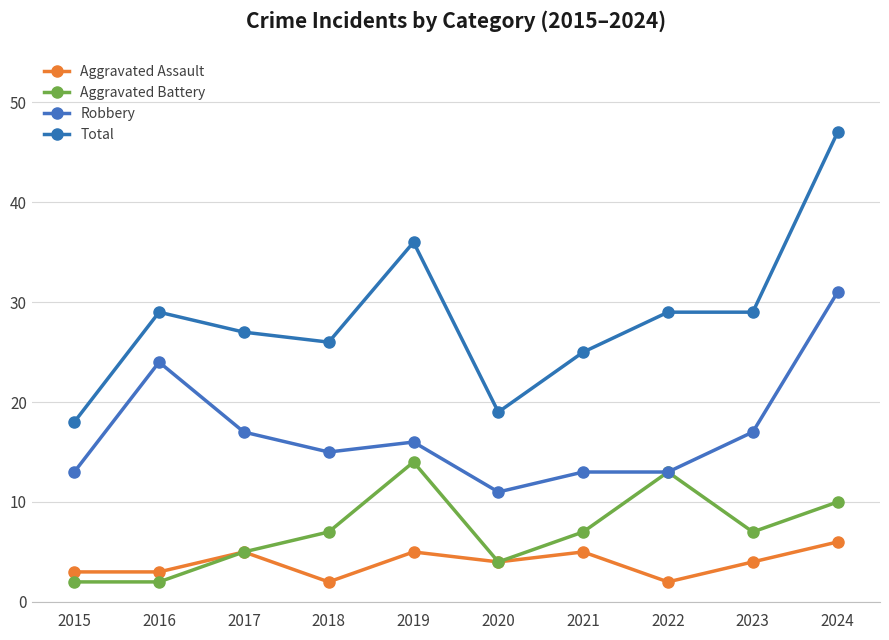

Where is the first local maximum for Robbery?

2016